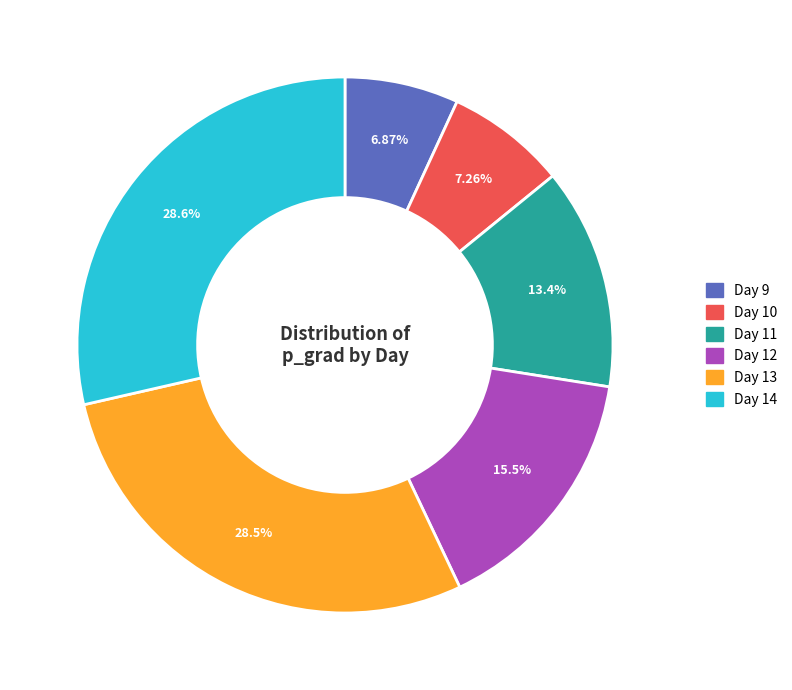

Is it true that Day 11 is 13% of the pie?

True